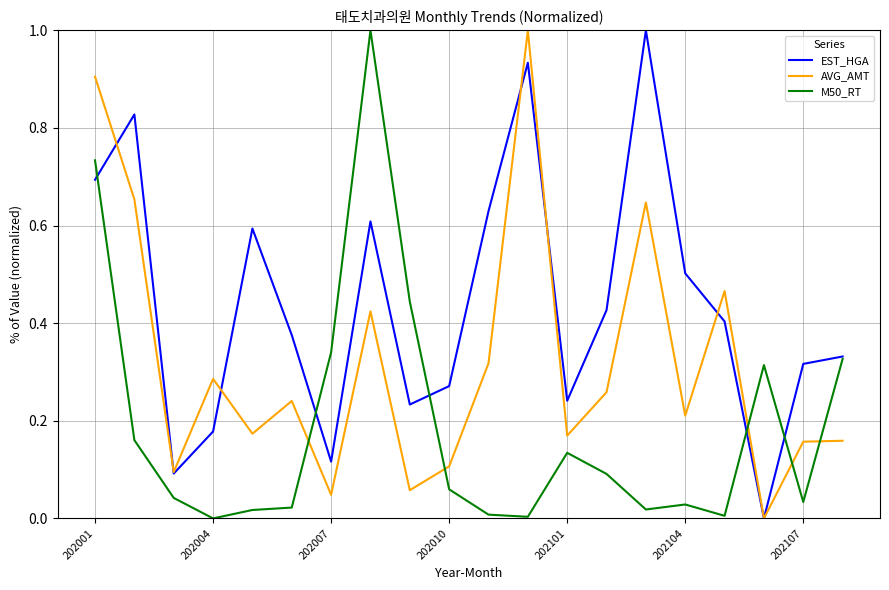

Which series has the largest total across all categories?

EST_HGA